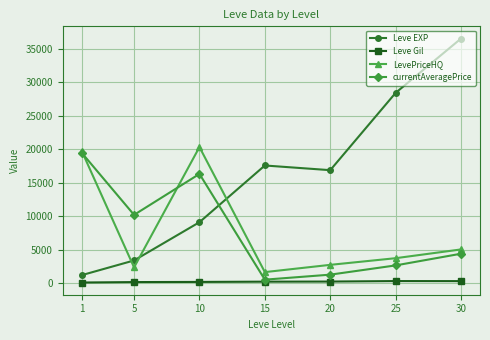

Which series changed the most between 1 and 30?

Leve EXP